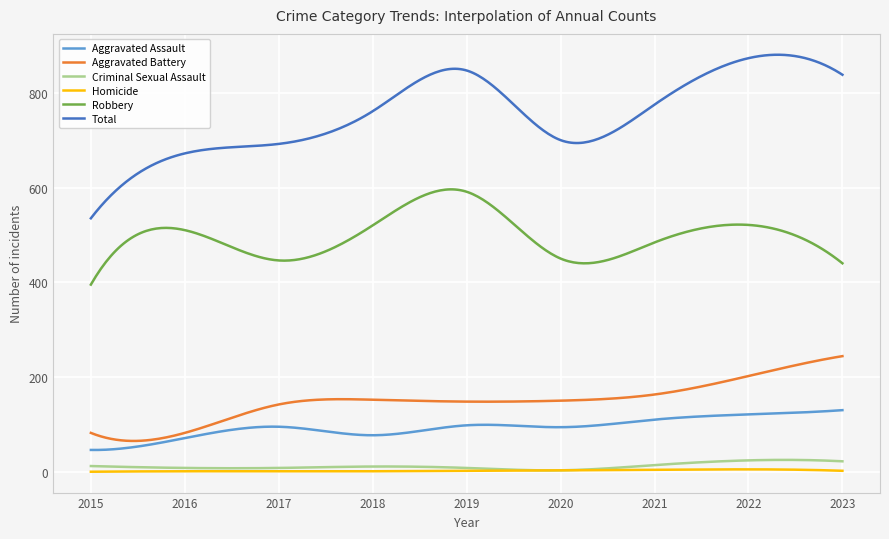

At how many categories does at least one series exceed 478?

300